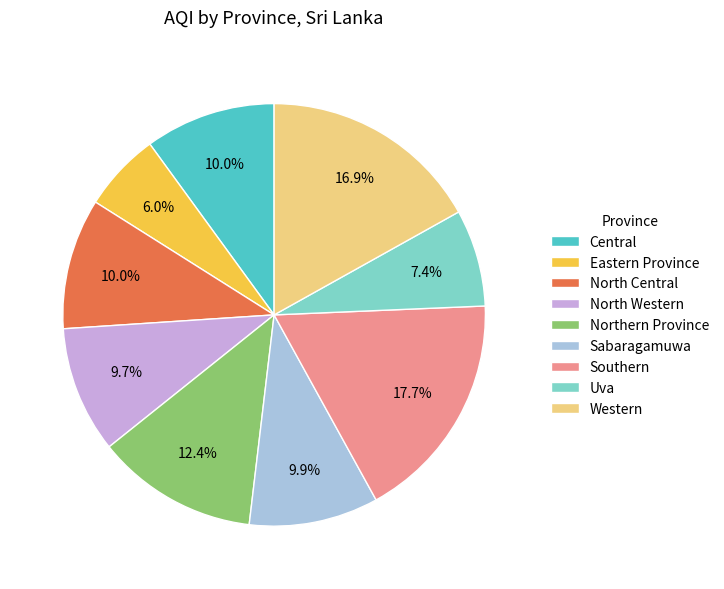

What percentage do Southern and Eastern Province together represent?

23.7%